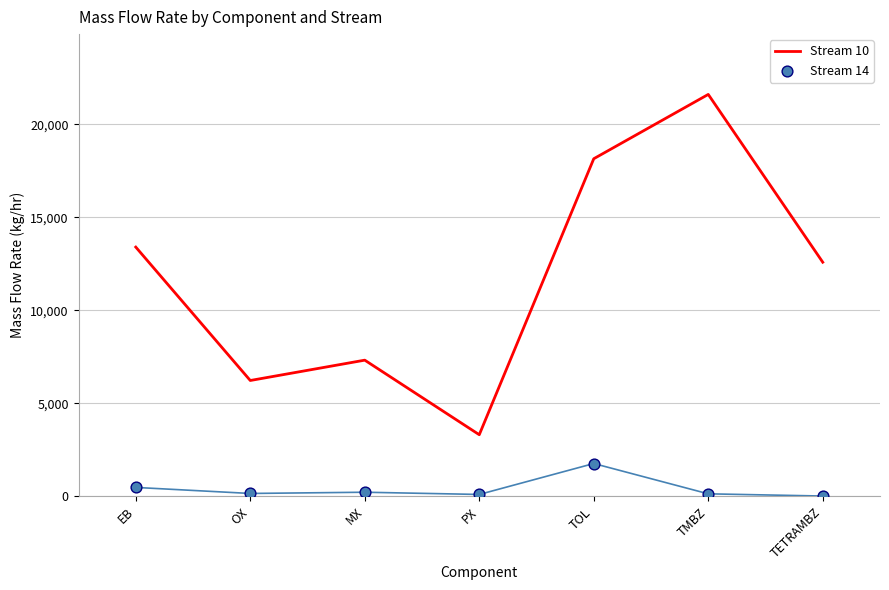

Which series has the widest spread of Y values?

Stream 10